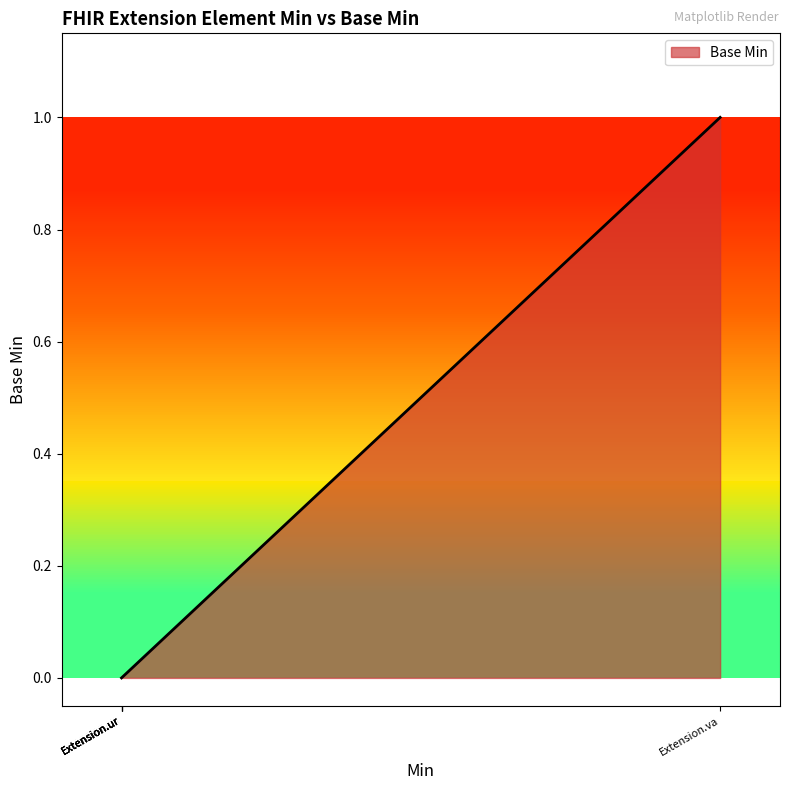

What is the difference between the maximum and minimum values?

1